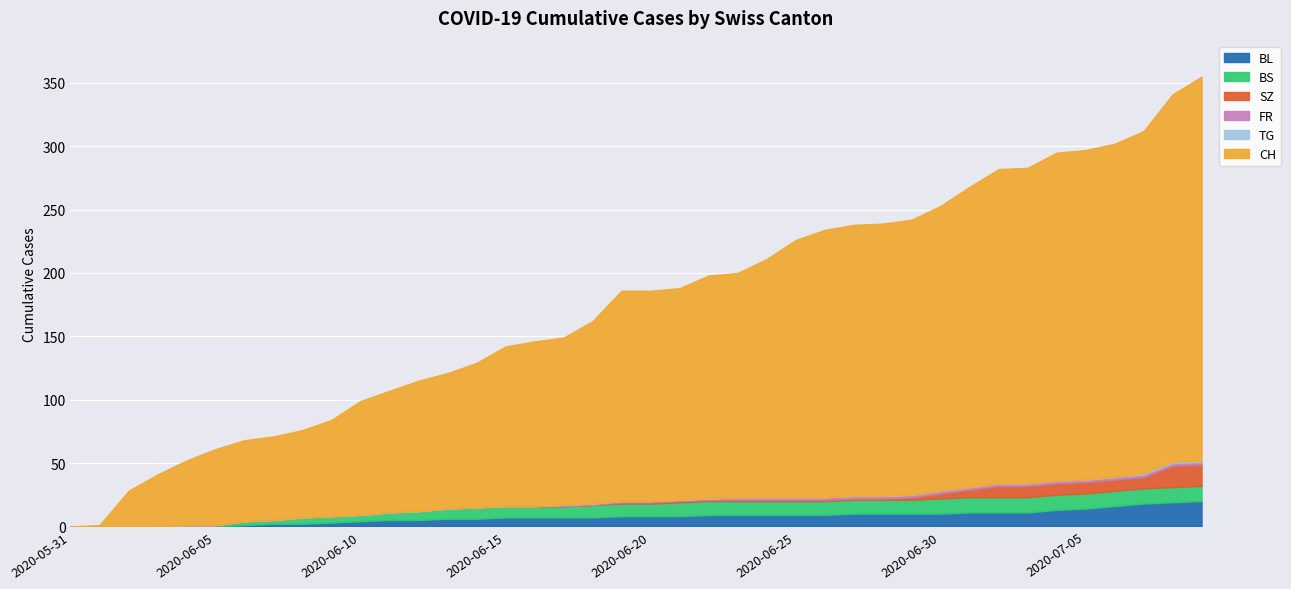

Which series has the largest total across all categories?

CH